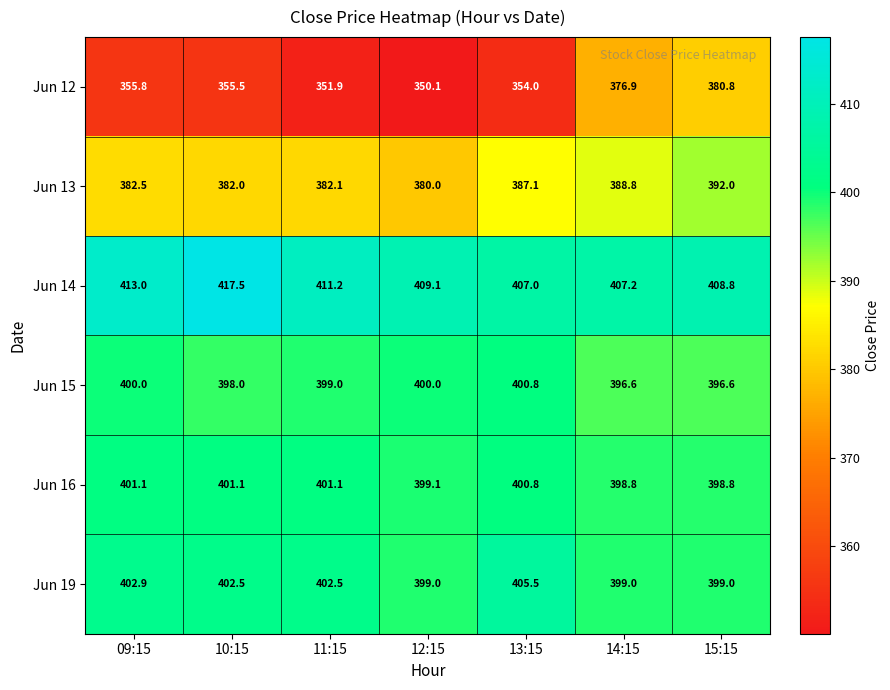

The value of Jun 12 at 12:15 is 350.1. True or false?

True